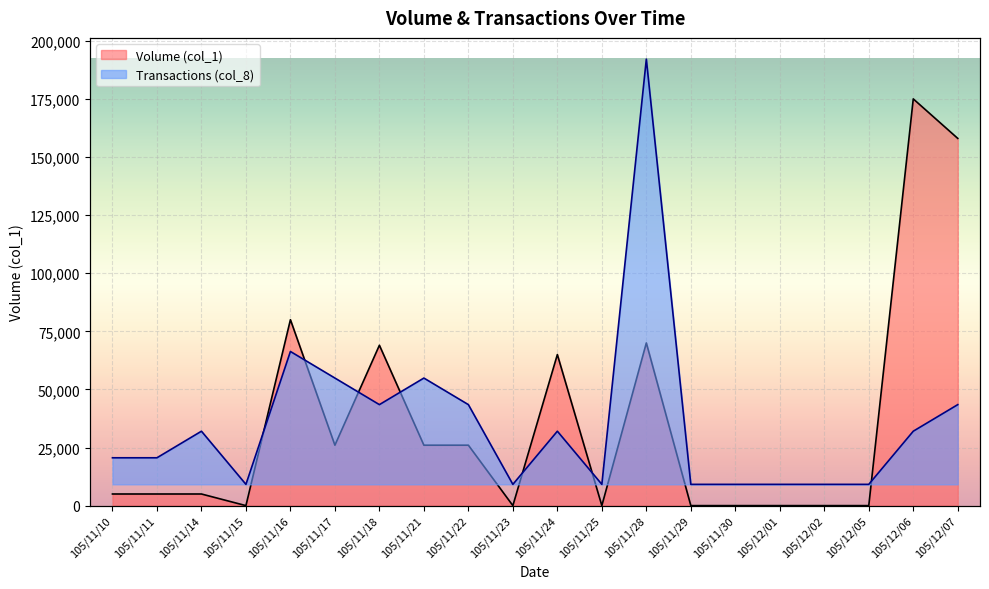

What is the sum of the Transactions (col_8) values at 105/12/07 and 105/11/25?

32812.5